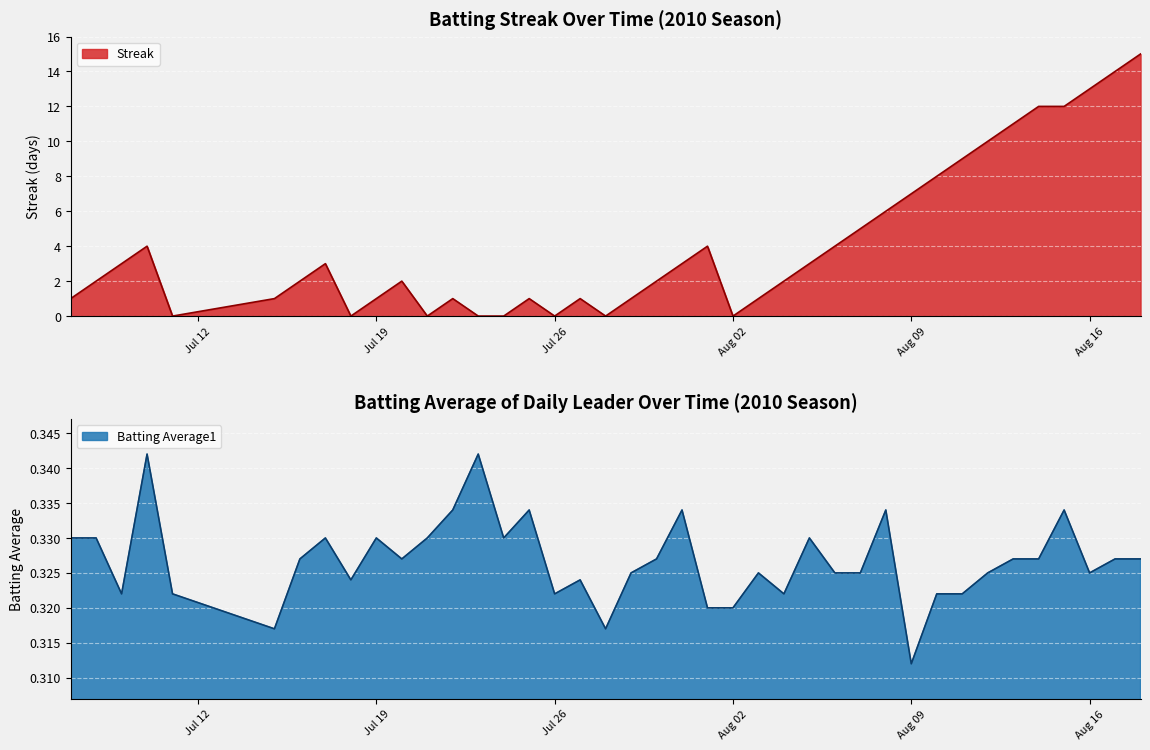

List the series in order of their peak value, lowest first.

Batting Average1, Streak